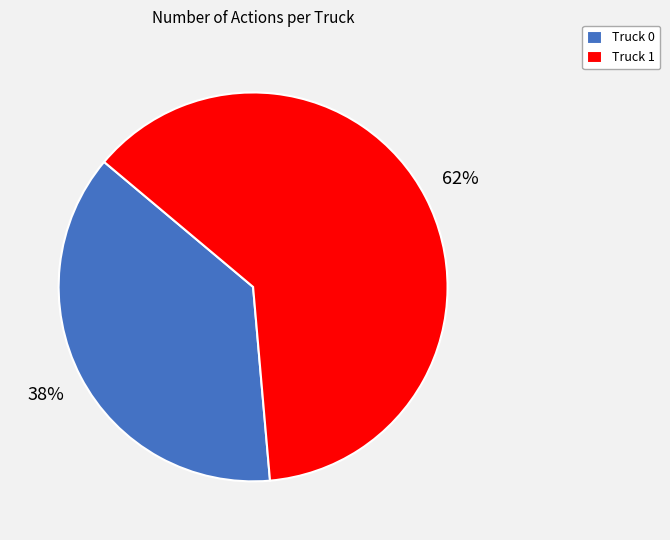

Between Truck 0 and Truck 1, which is larger?

Truck 1